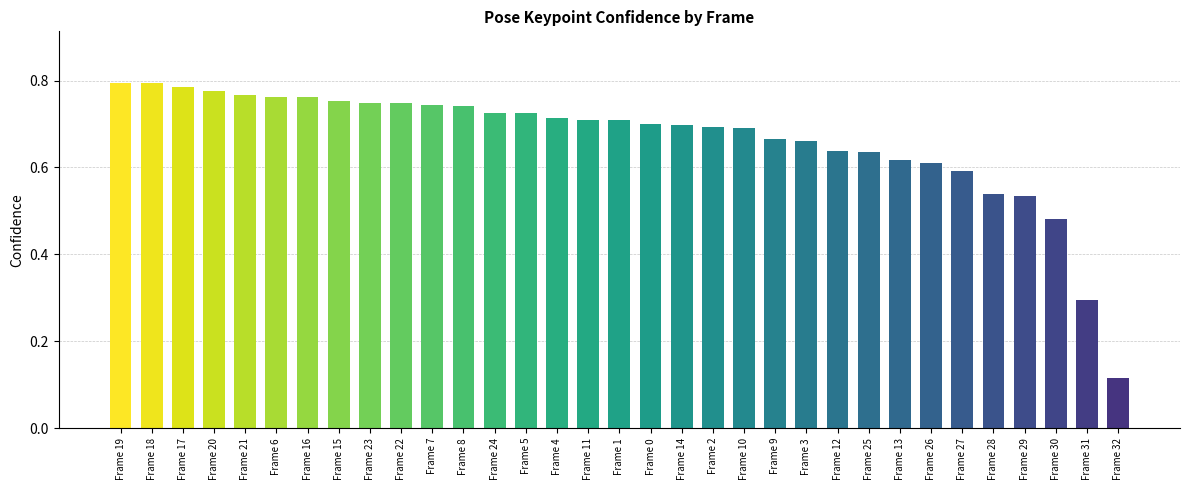

Which category has the lowest value across all series?

Frame 32